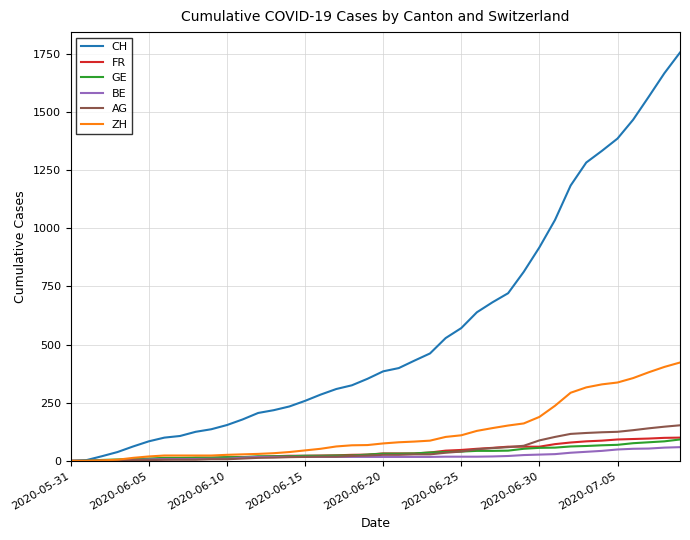

What is the maximum value shown in the chart?

1756